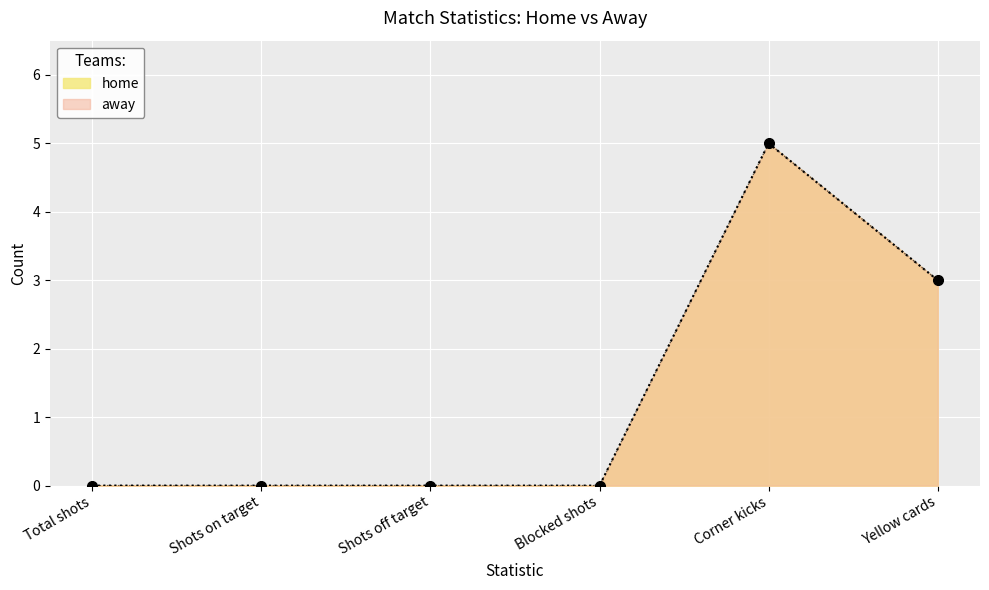

How many lines are shown in the chart?

2